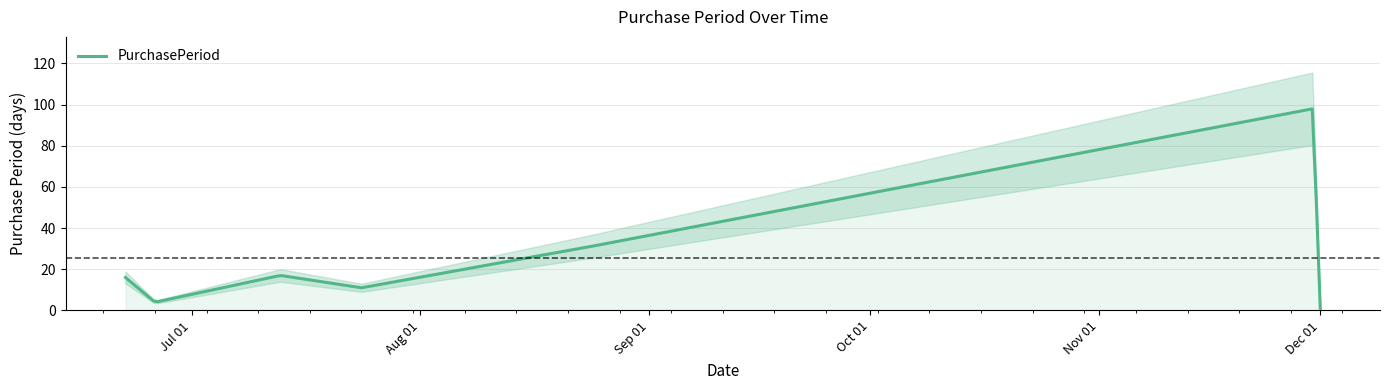

The value at 2017-12-01 is 1. True or false?

False